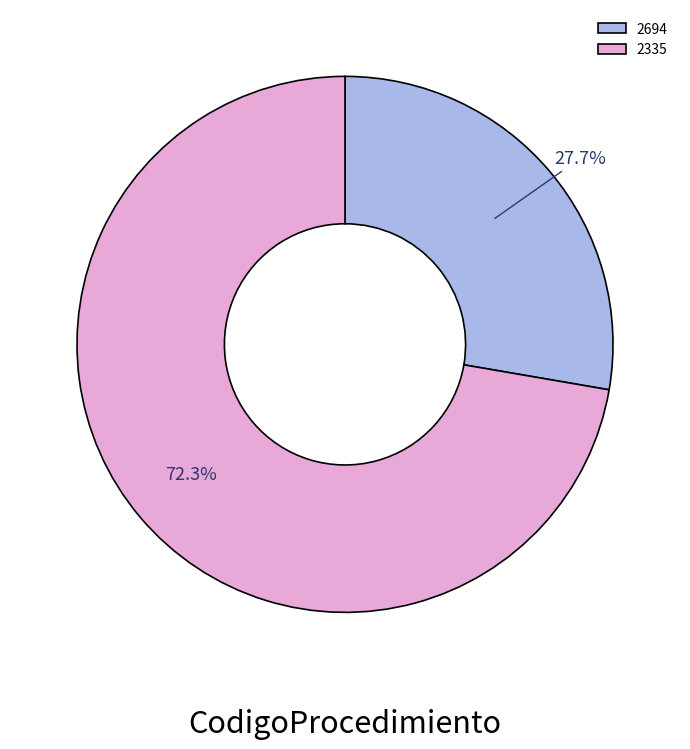

Count the number of slices in the pie.

2